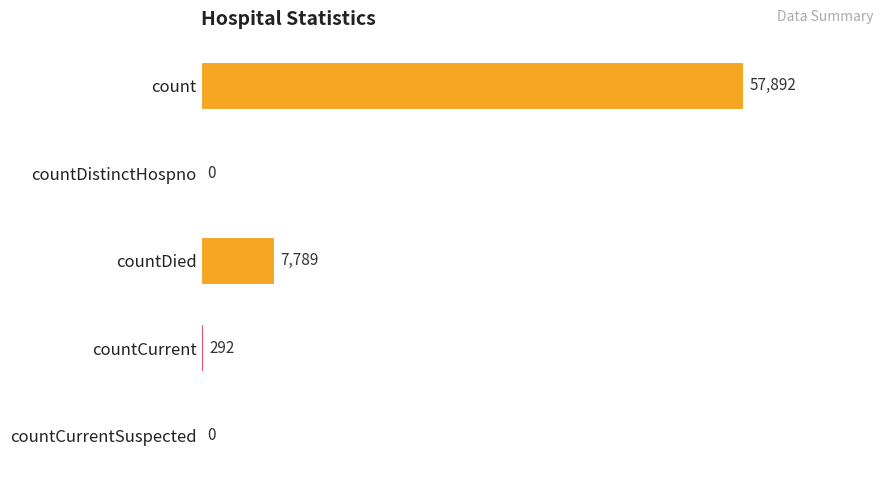

What is the sum of all values?

65973